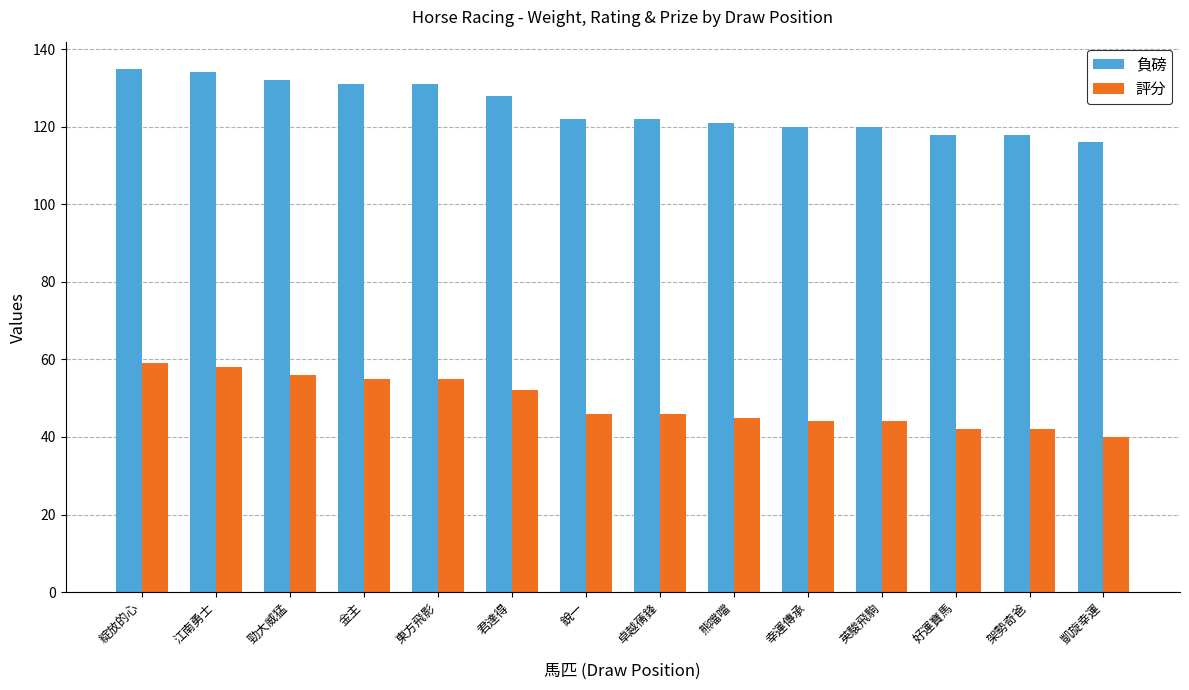

List the series in order of their overall mean, lowest first.

評分, 負磅